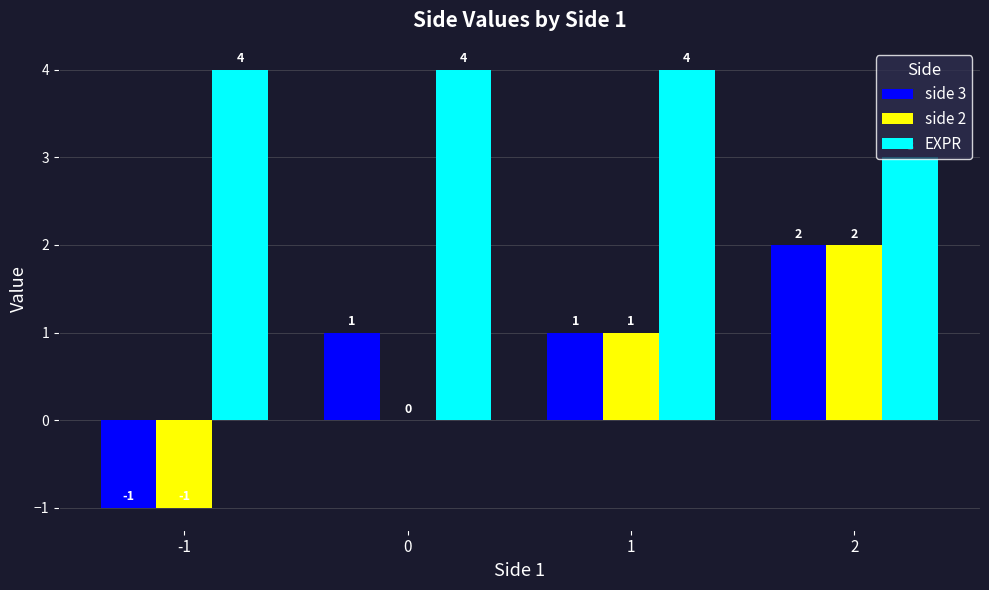

Count the number of data series in this chart.

3